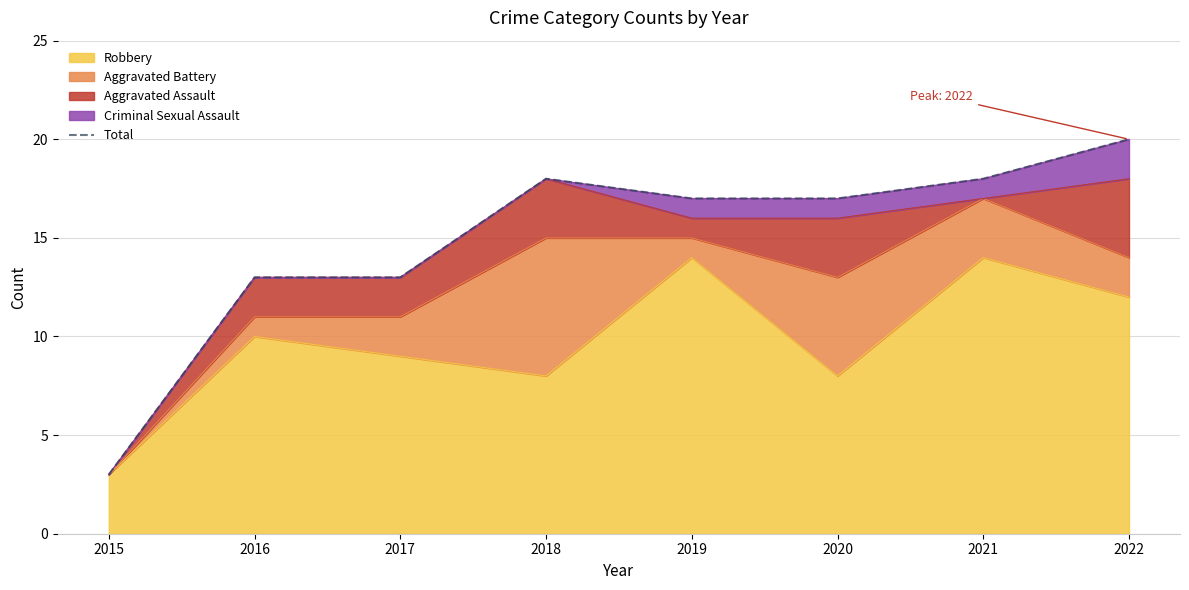

List the labels in order of value, largest first.

2022, 2018, 2021, 2019, 2020, 2016, 2017, 2015